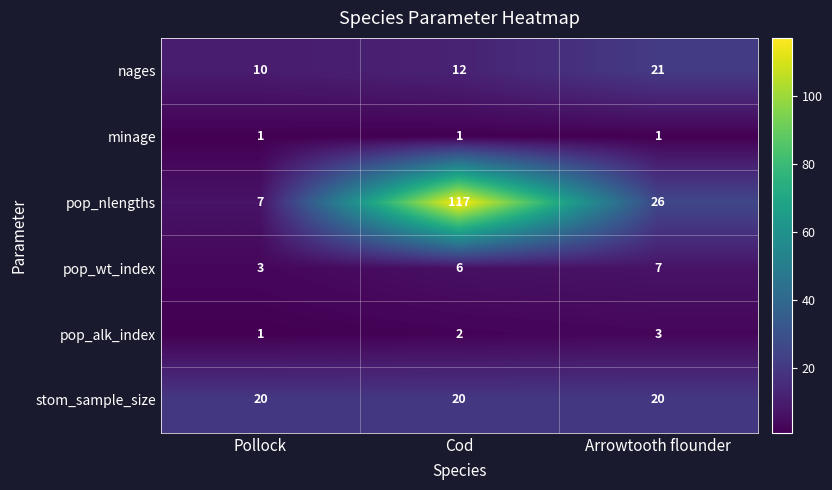

Where does the pop_nlengths series first go above 26?

Cod